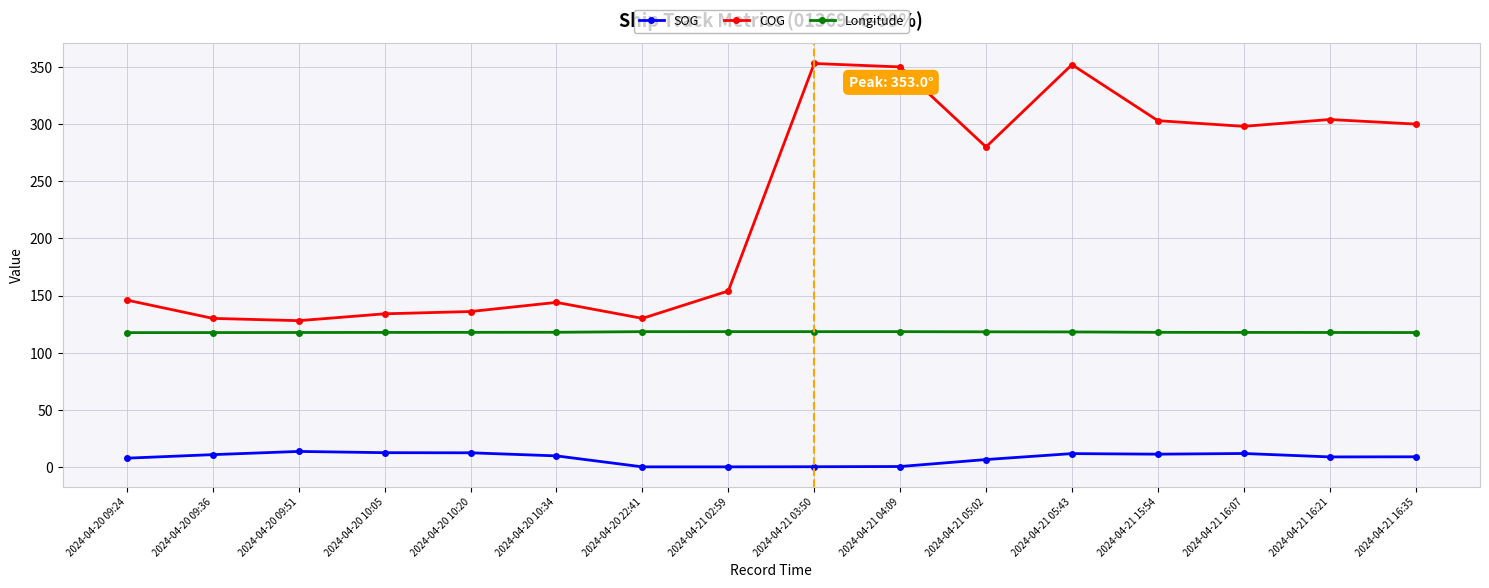

What is the sum of the Longitude values at 2024-04-21 02:59 and 2024-04-21 15:54?

236.2